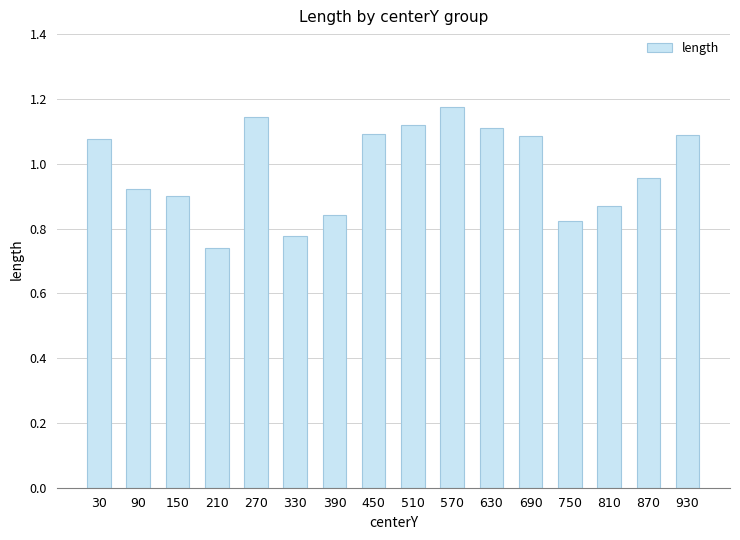

Where is the data nearest to the value 0?

210